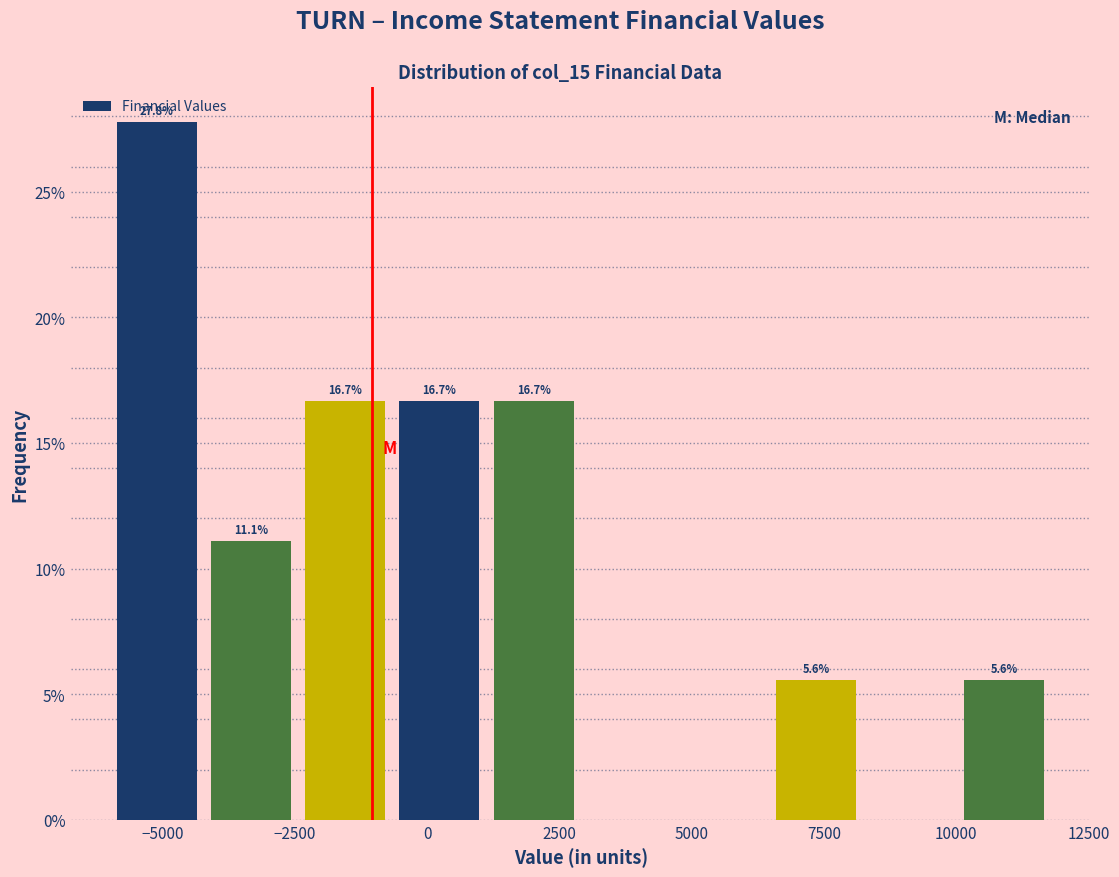

Around what value on the x-axis is the tallest bar? Give the approximate position of its centre, as read against the axis.

-5000